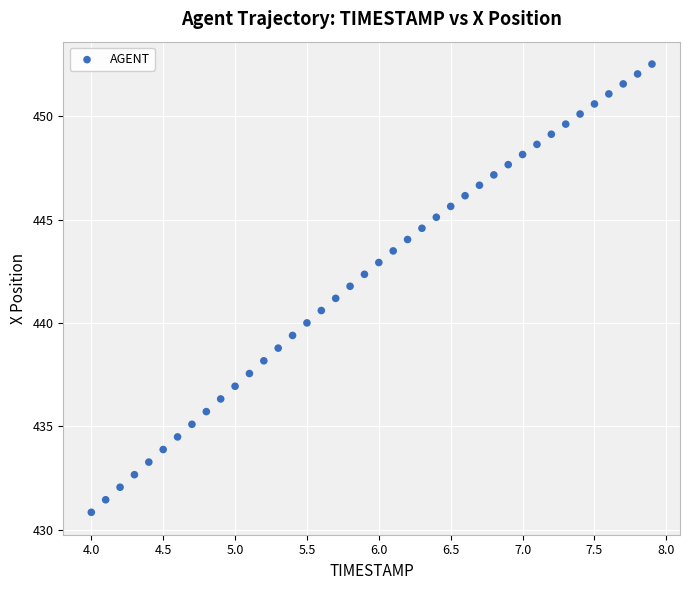

What is the range of Y values (max minus min)?

21.7